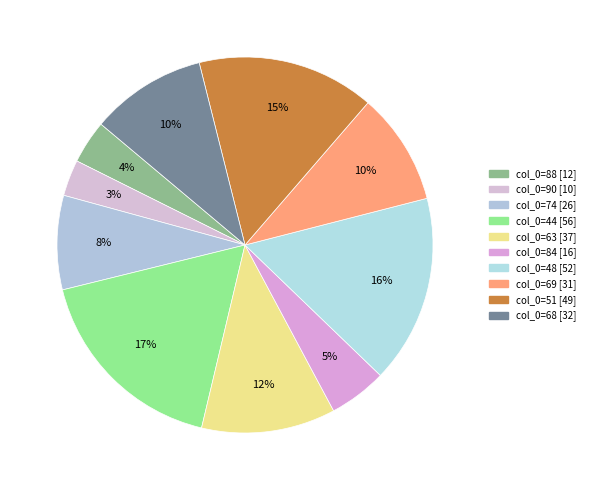

Does any single category account for the majority?

No